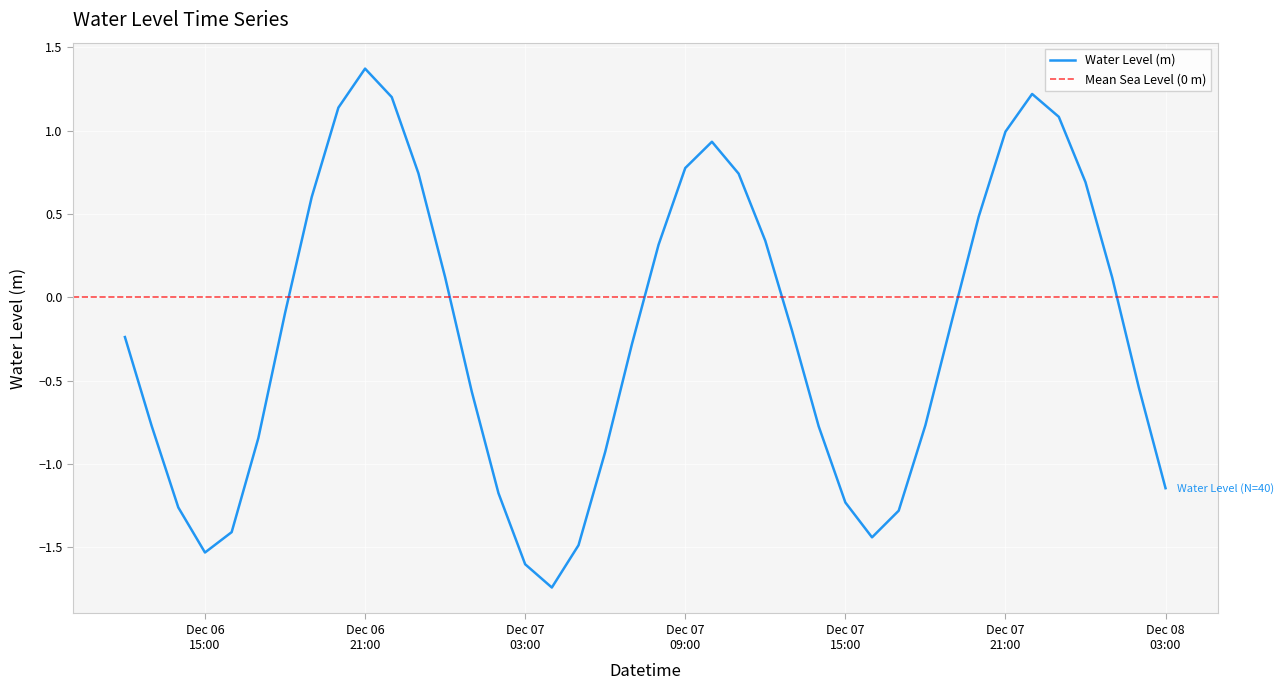

What is the maximum value for Water Level (m)?

1.4